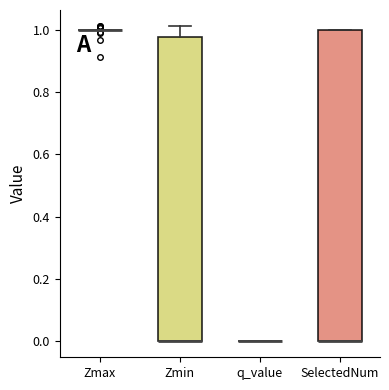

Reading left to right, read every box against the y-axis: the position of its median line, the range the box covers, and the ends of its whiskers. The values are not printed on the chart, so give them approximately, as read against the axis.

Zmax: box collapsed to a line at 1.00, whiskers 1.00 to 1.00
Zmin: median 0.00 (drawn on the box's lower edge), box 0.00 to 0.98, whiskers 0.00 to 1.02
q_value: box collapsed to a line at 0.00, whiskers 0.00 to 0.00
SelectedNum: median 0.00 (drawn on the box's lower edge), box 0.00 to 1.00, whiskers 0.00 to 1.00